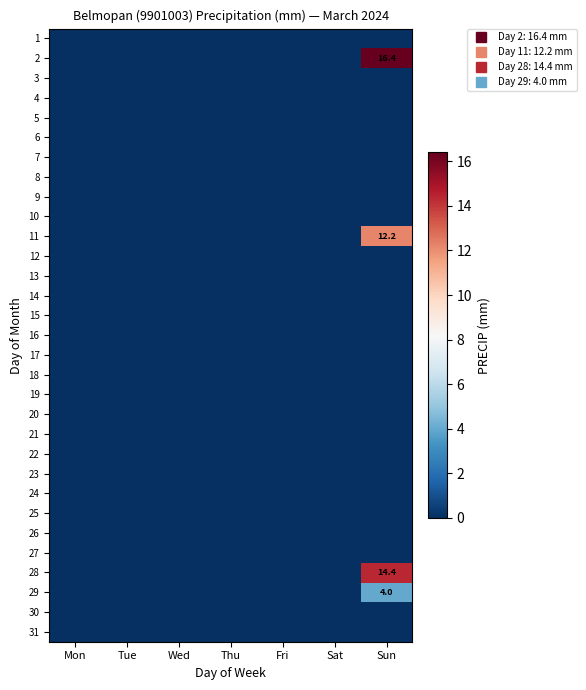

How many data points does each series have?

7